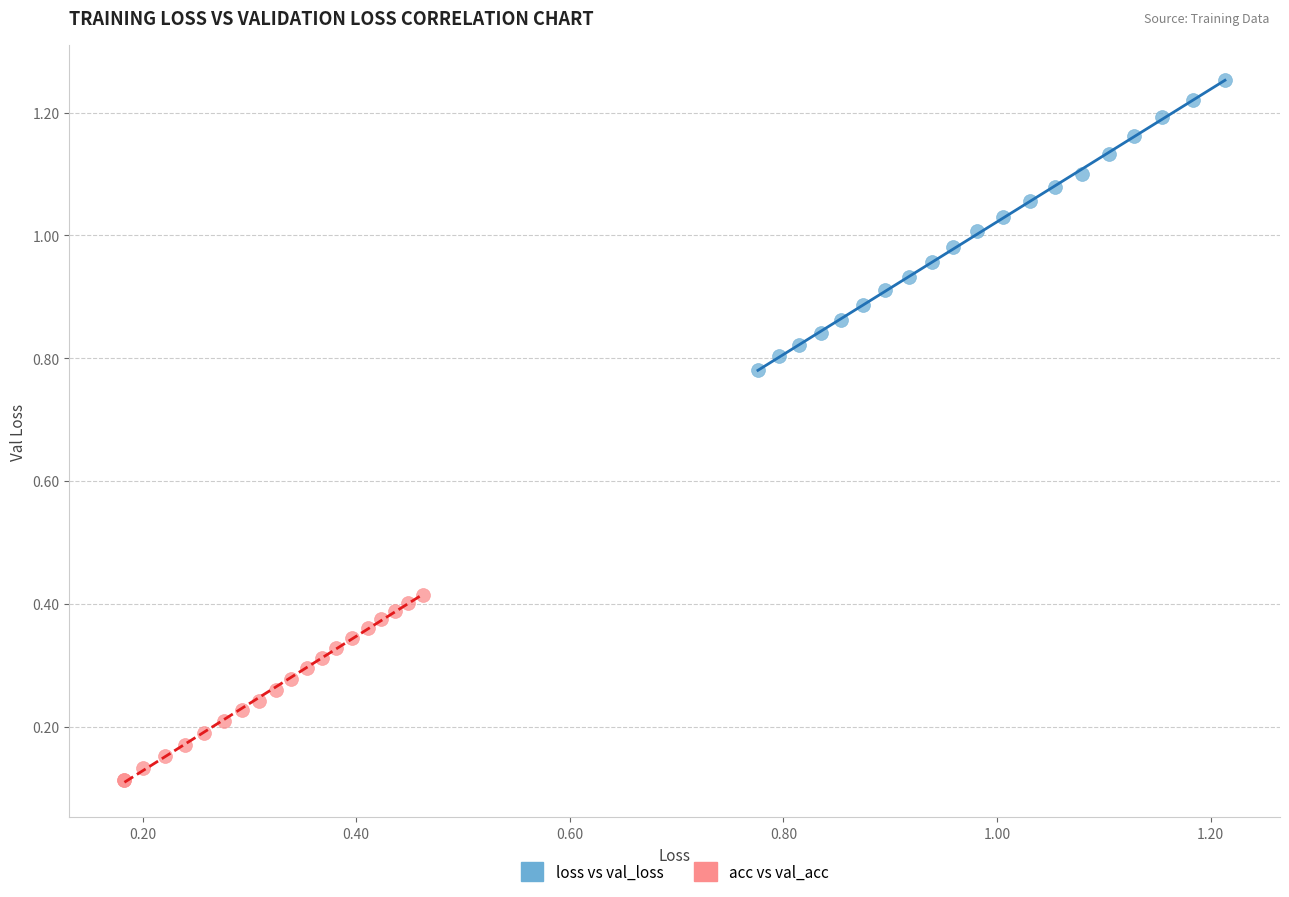

Which series reaches the maximum Y coordinate?

loss vs val_loss